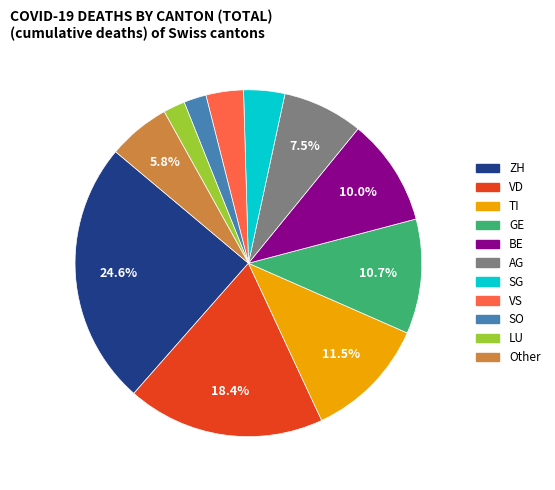

To the nearest percent, what is the combined percentage of SG and ZH?

28%